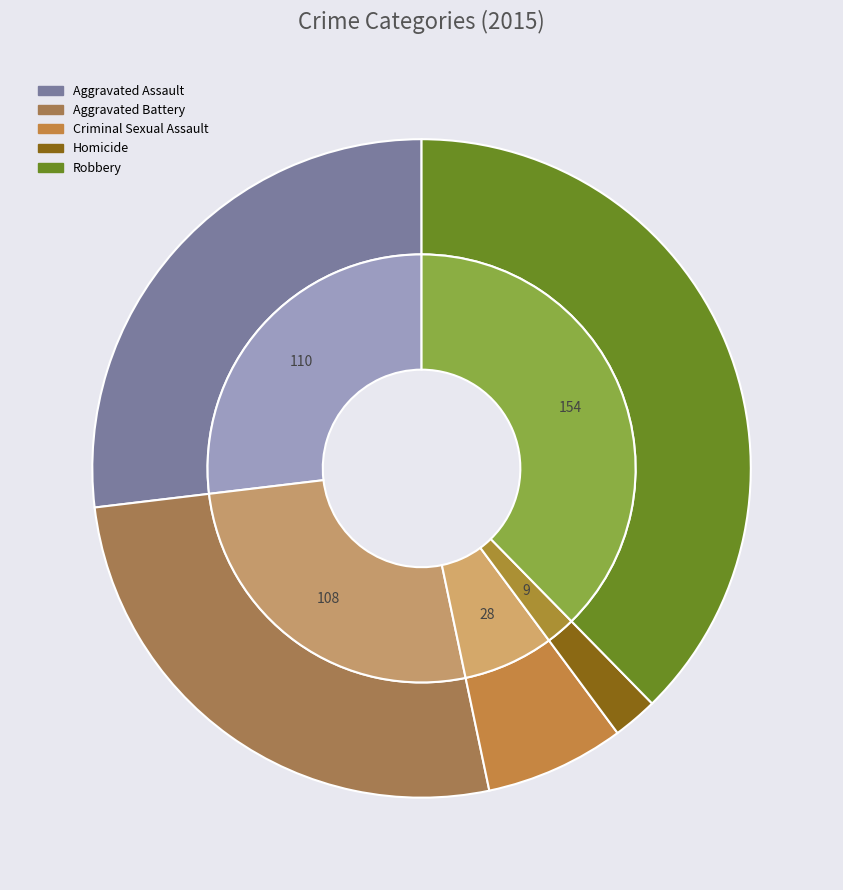

To the nearest percent, what is the combined percentage of Aggravated Battery and Robbery?

64%